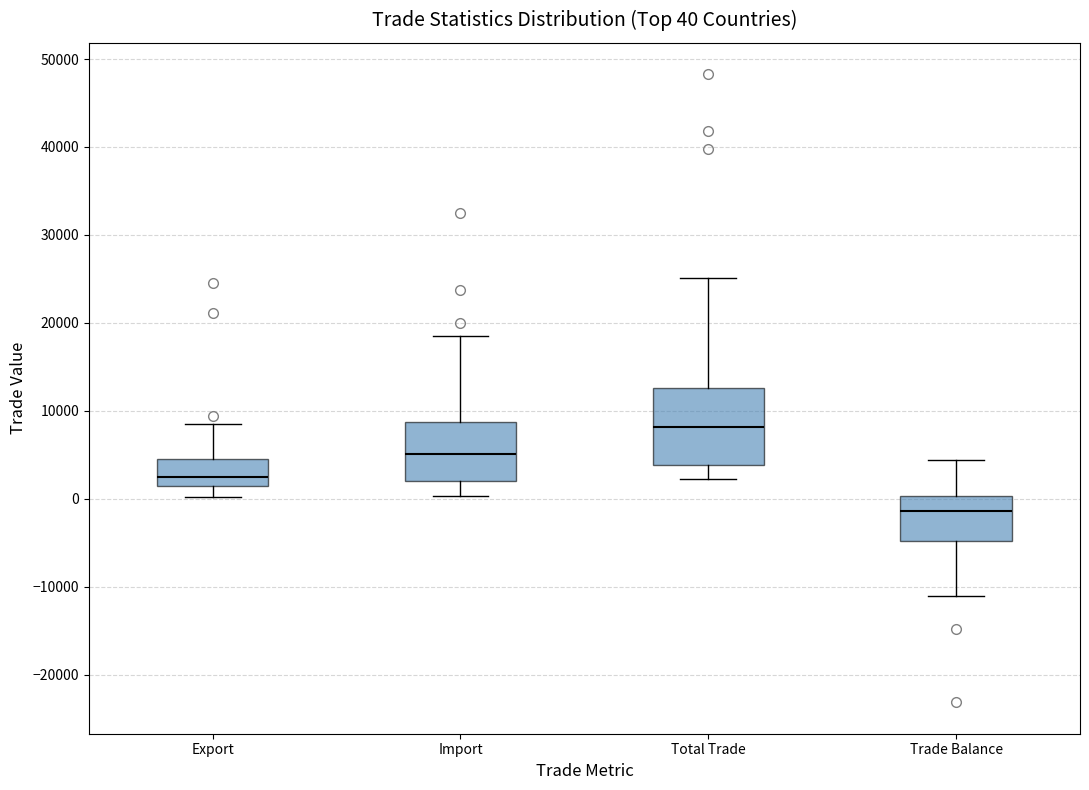

Which box is the tallest, from its lower edge to its upper edge?

Total Trade